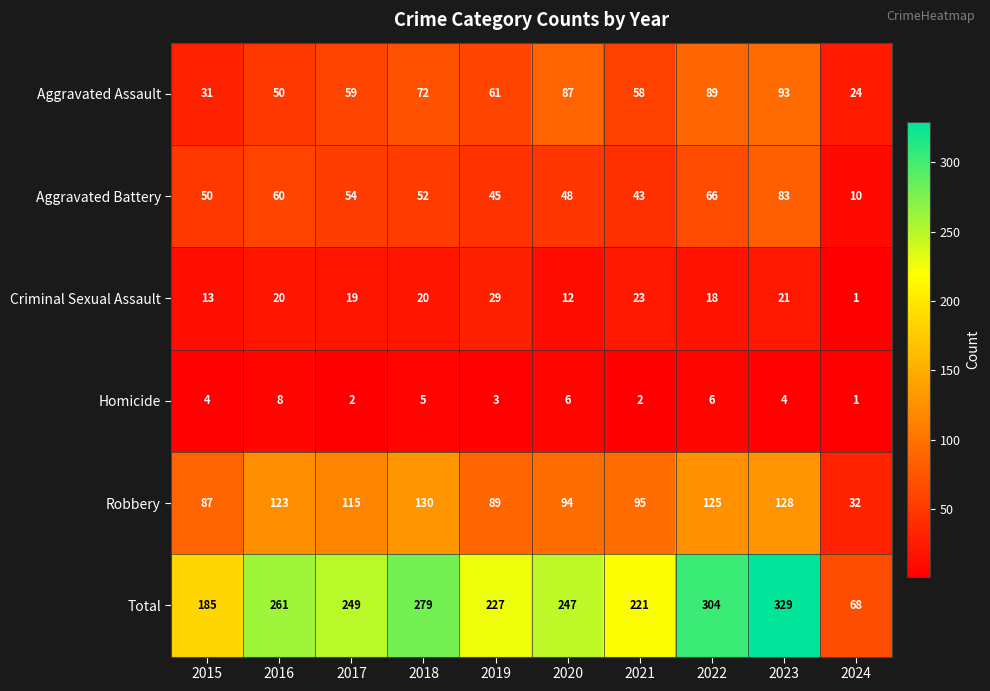

What is the average value of the Criminal Sexual Assault series?

18